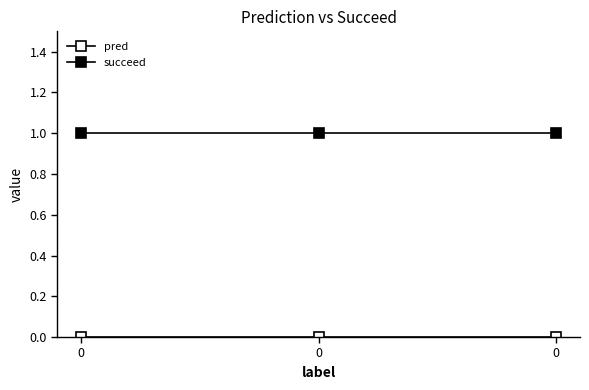

How many categories are shown in the chart?

3